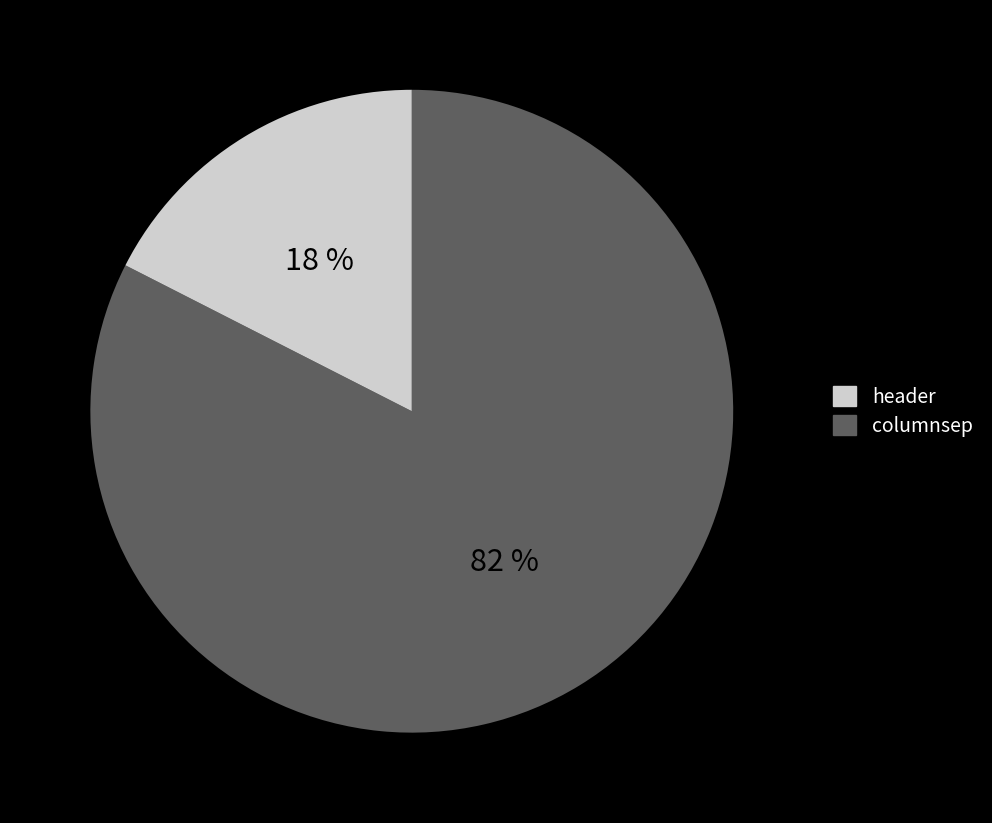

Is there any slice that represents more than half of the pie?

Yes